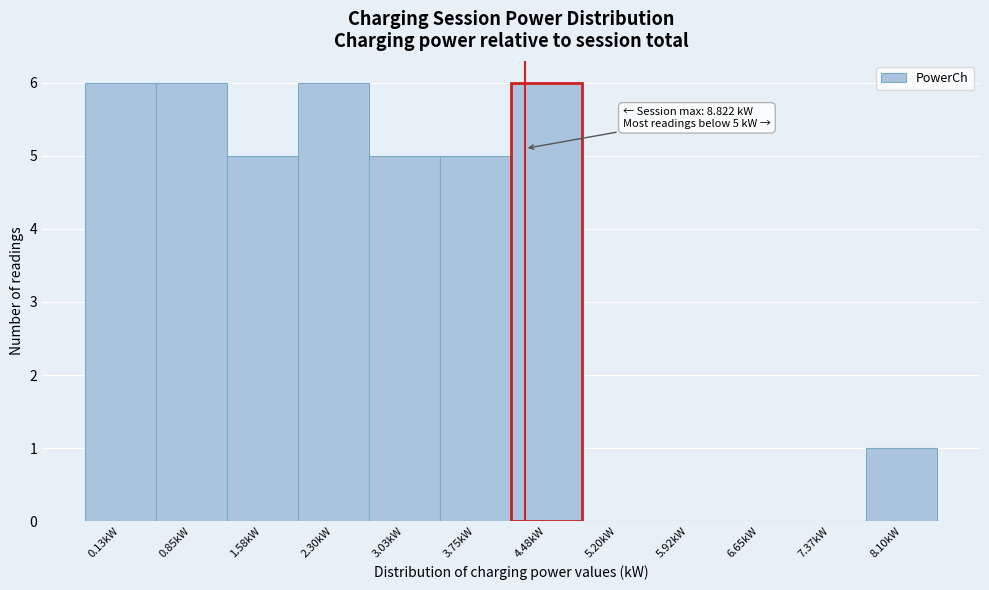

Reading left to right, what are all the values shown in this chart?

0.13kW=6	0.85kW=6	1.58kW=5	2.30kW=6	3.03kW=5	3.75kW=5	4.48kW=6	5.20kW=0	5.92kW=0	6.65kW=0	7.37kW=0	8.10kW=1